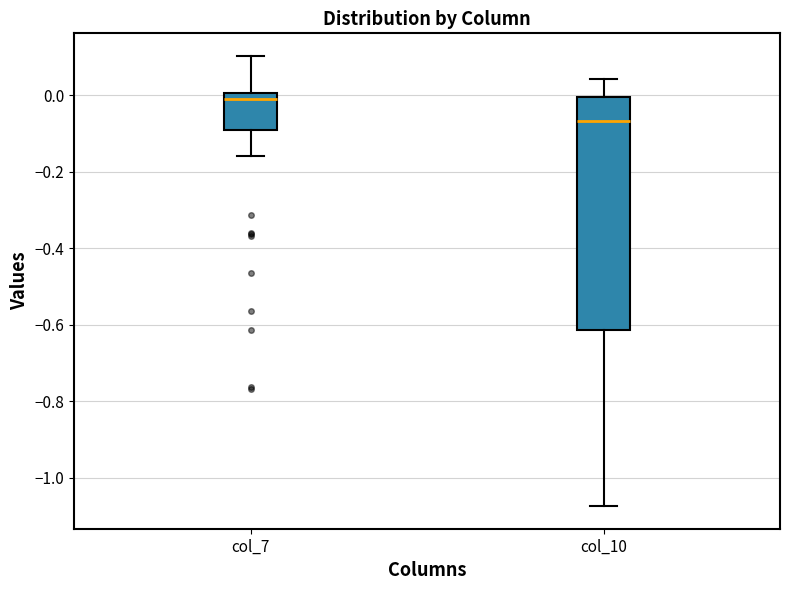

Reading left to right, read every box against the y-axis: the position of its median line, the range the box covers, and the ends of its whiskers. The values are not printed on the chart, so give them approximately, as read against the axis.

col_7: median 0.00 (just below the box's upper edge), box -0.10 to 0.00, whiskers -0.16 to 0.10
col_10: median -0.06, box -0.62 to 0.00, whiskers -1.08 to 0.04